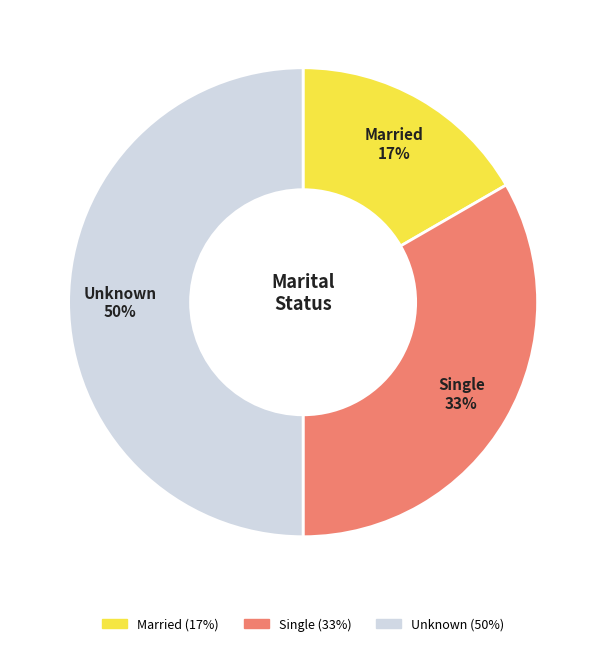

Is it true that Unknown is 50% of the pie?

True